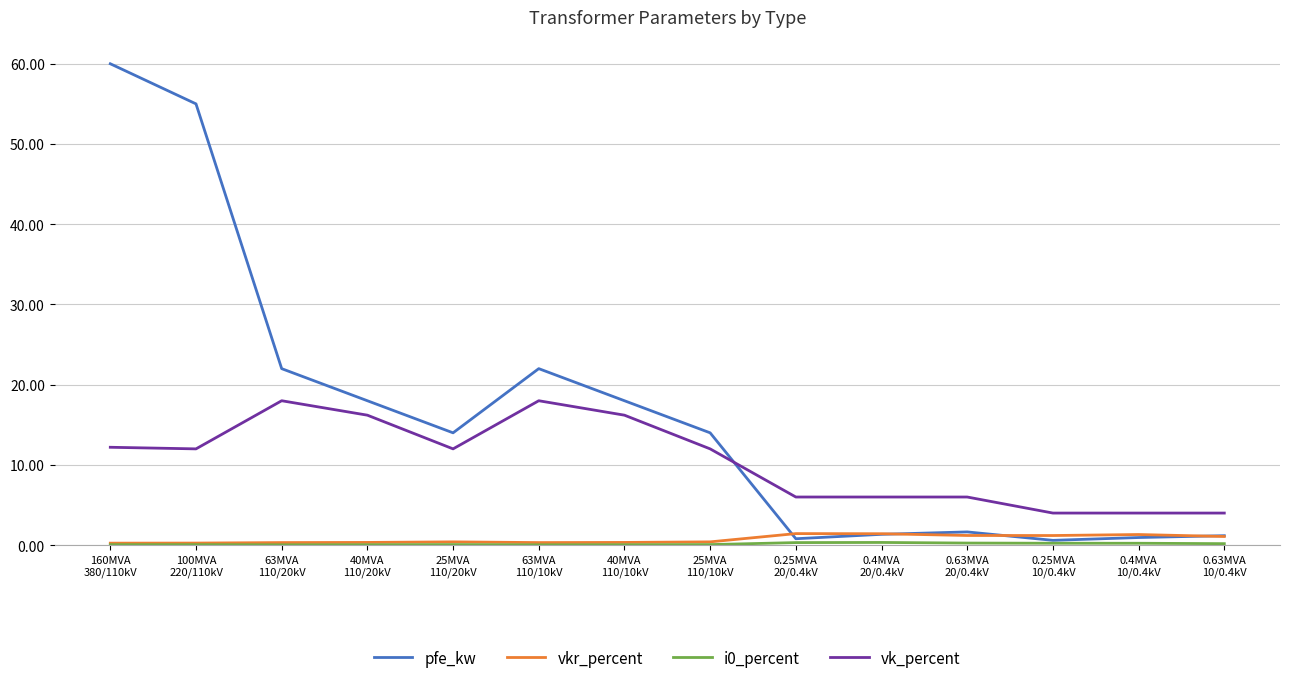

True or false: vkr_percent and vk_percent cross at least once.

False